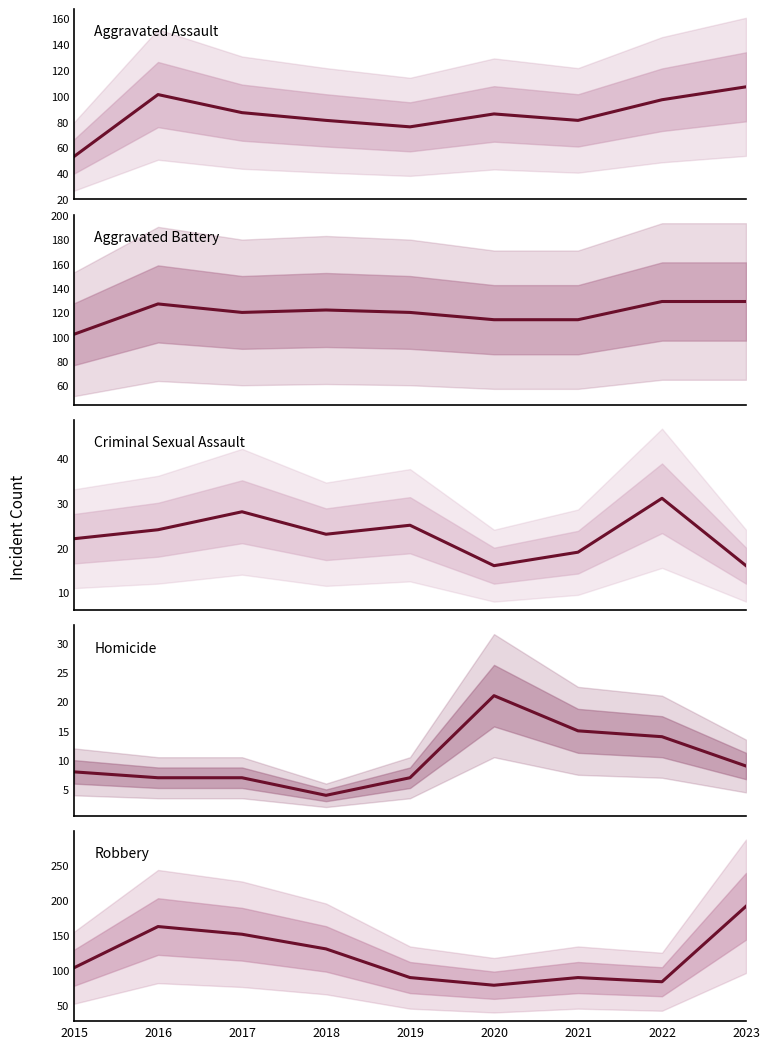

The Aggravated Battery series shows 33 at 2021. True or false?

False